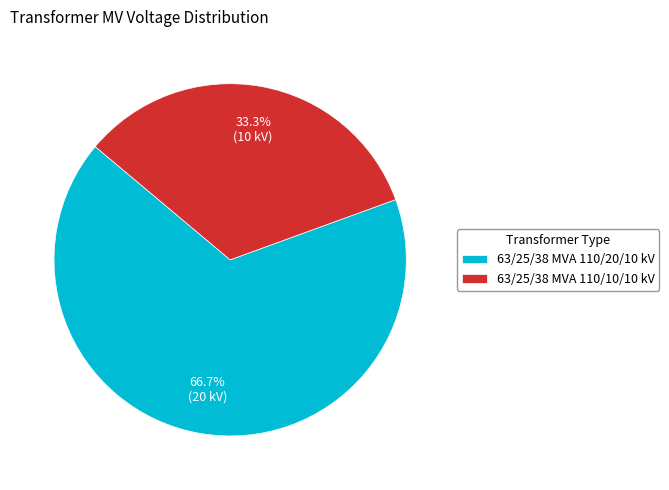

Is there a majority slice in this chart?

Yes